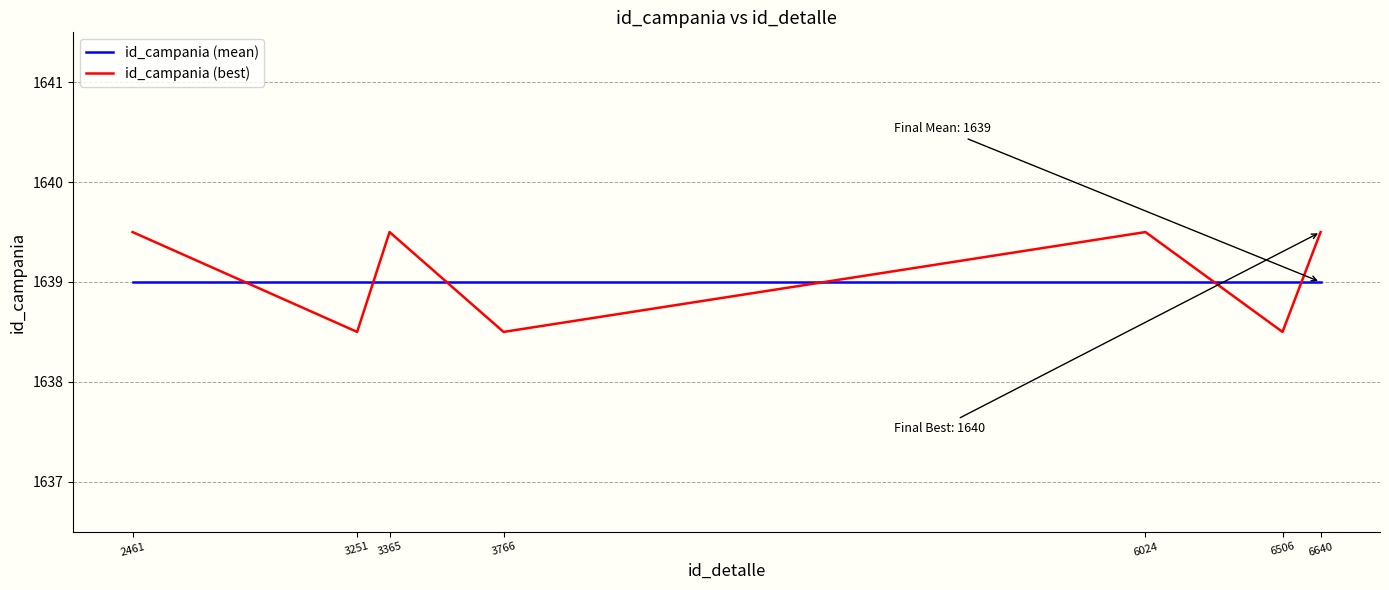

Where is the first local maximum for id_campania (best)?

3365